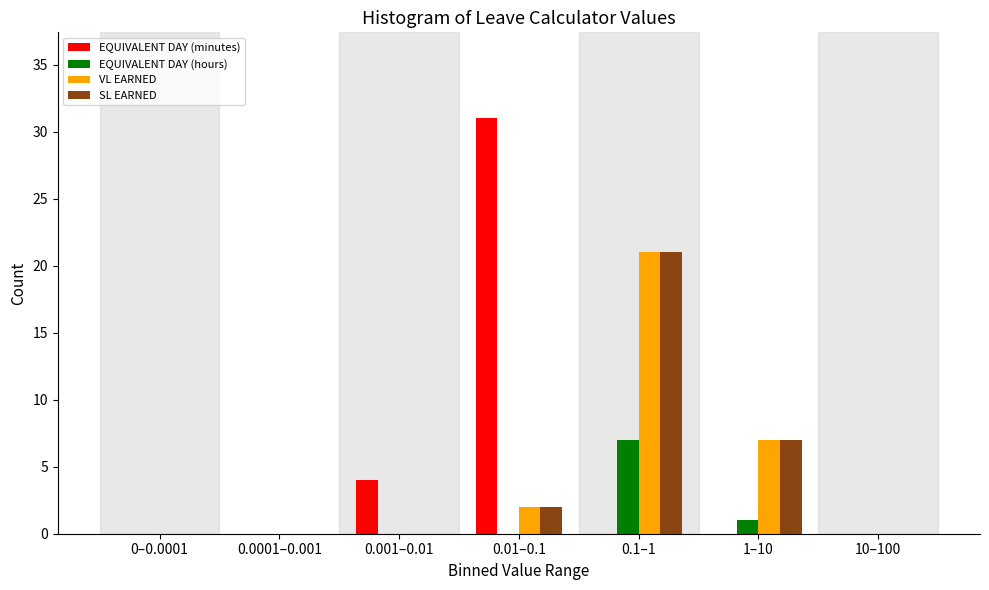

Where is EQUIVALENT DAY (minutes) nearest to the value 15?

0.001–0.01